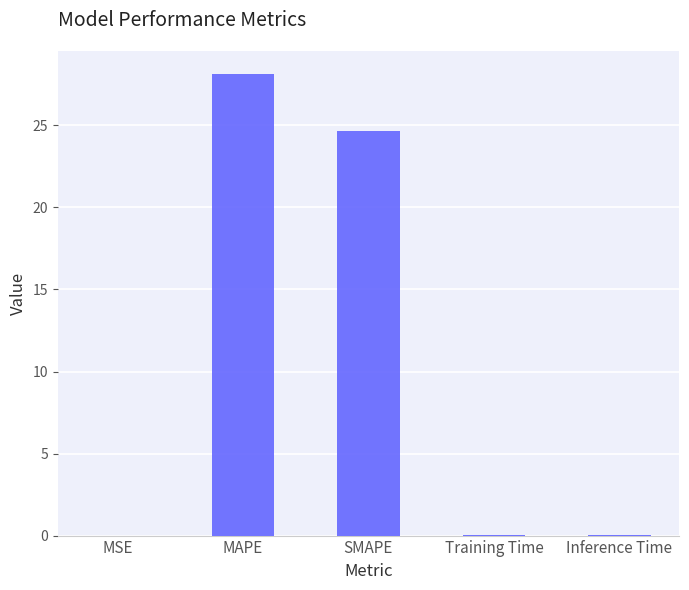

Which label corresponds to the largest value in the chart?

MAPE